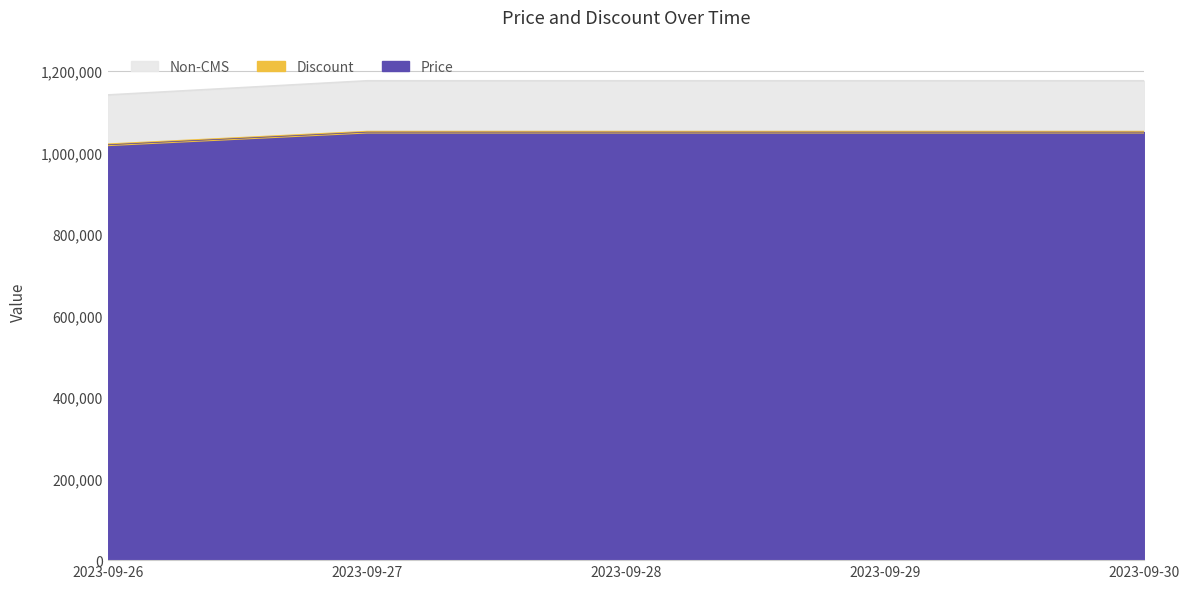

Does the chart have visible grid lines?

Yes